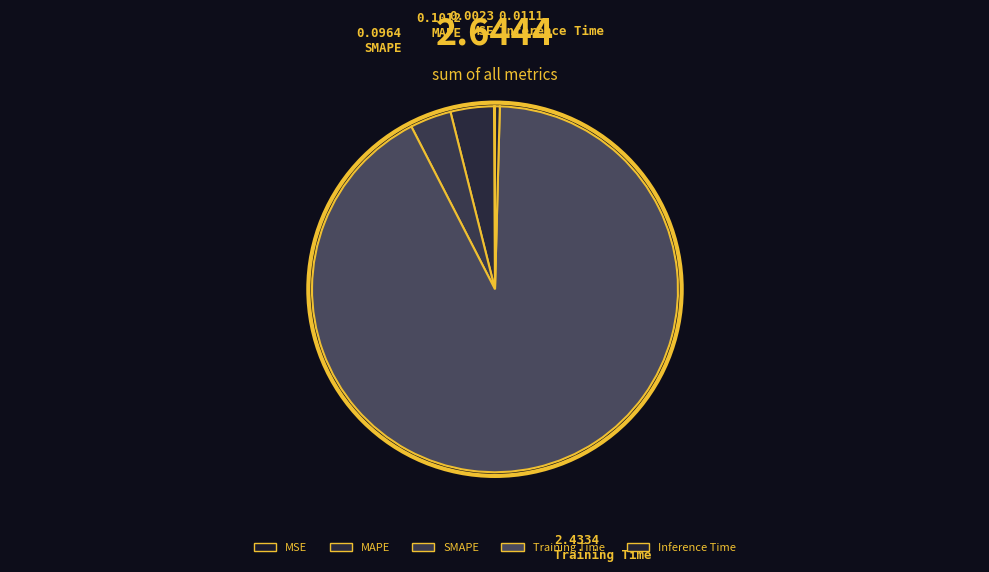

Count the number of slices in the pie.

5